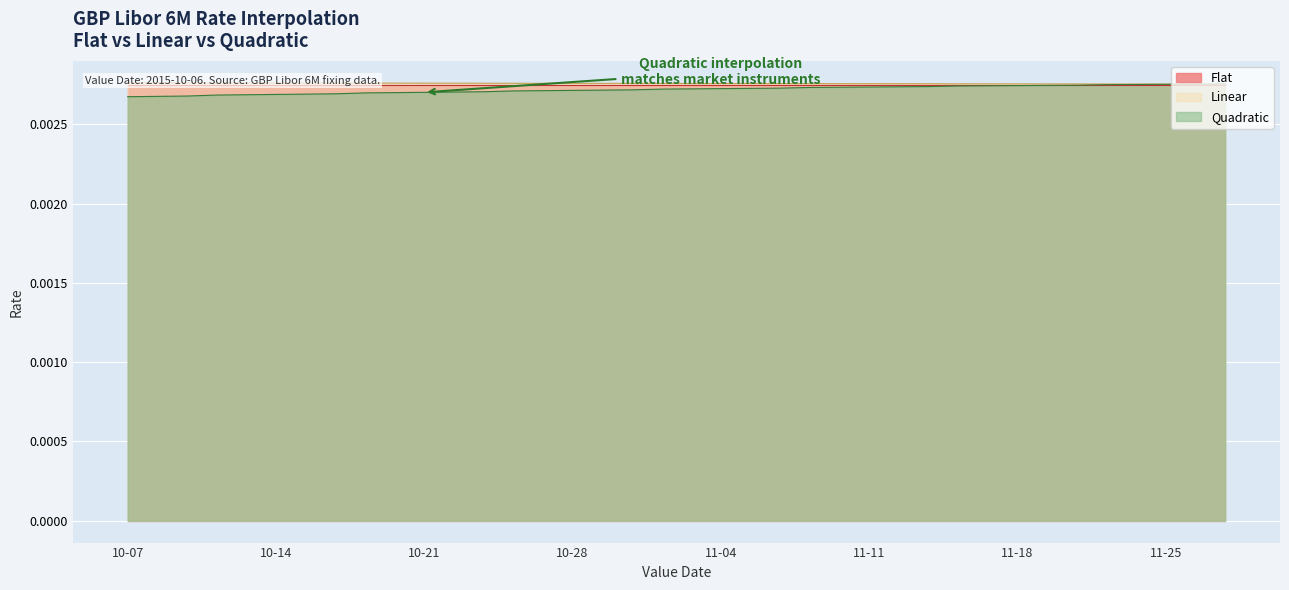

At which category is the sum across all series the highest?

2015-11-27